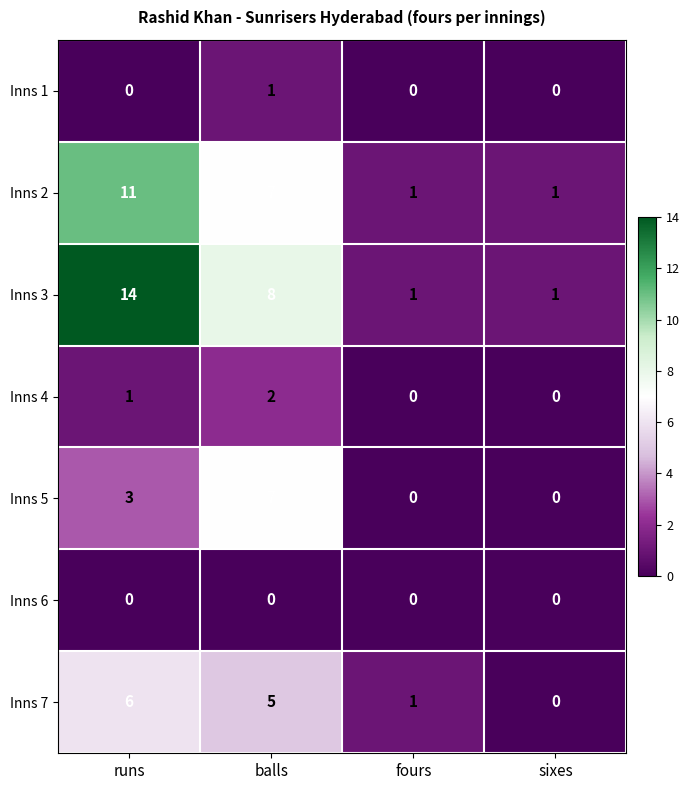

Which series changed the most between runs and fours?

Inns 3